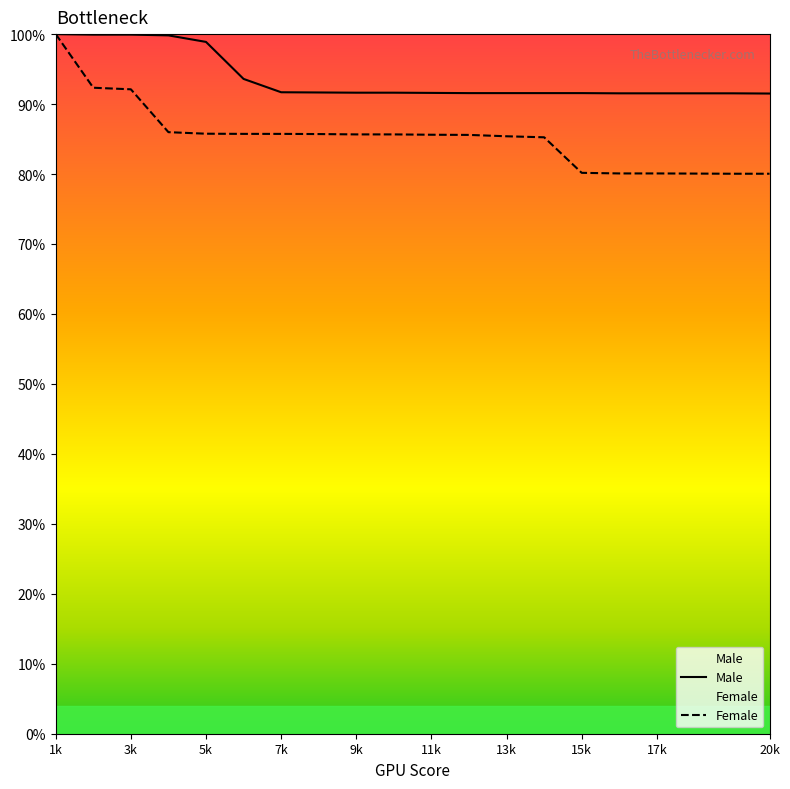

True or false: Male and Female cross at least once.

False